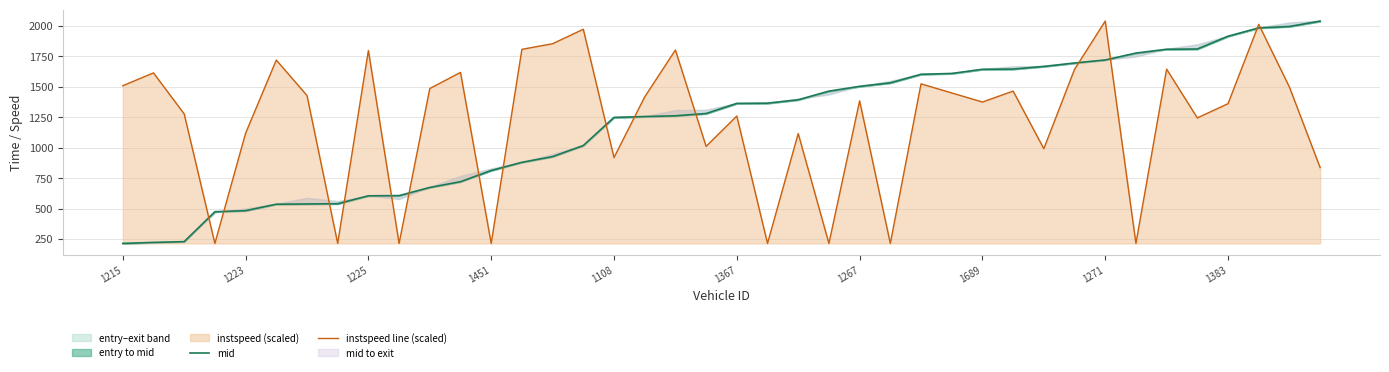

What is the maximum value for instspeed line (scaled)?

2039.3